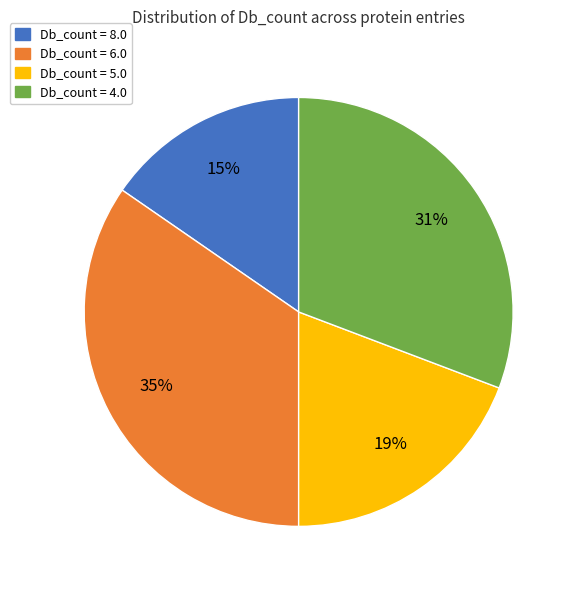

Does any single category account for the majority?

No